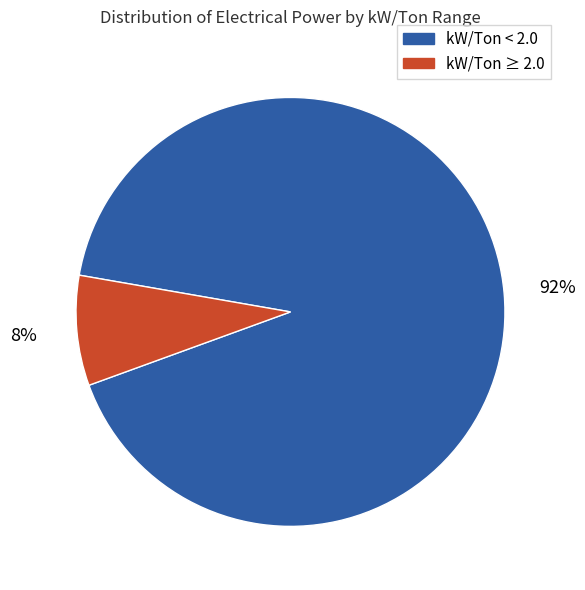

To the nearest percent, what is the average slice percentage?

50%